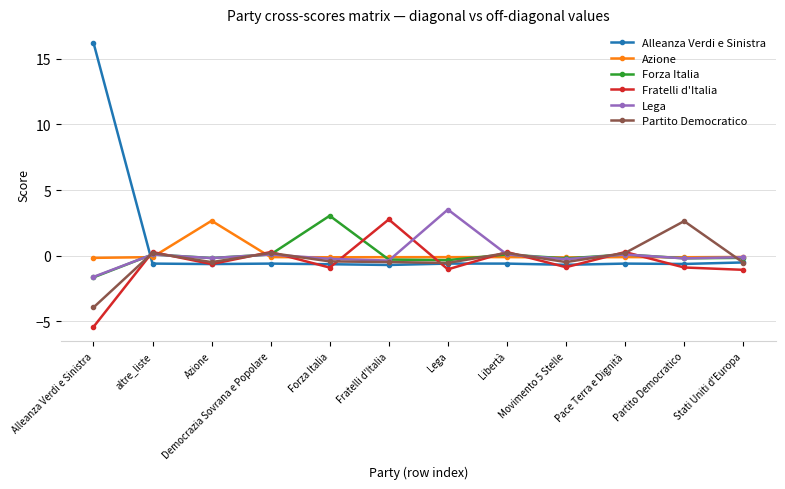

What is the difference between the maximum and minimum values in the Fratelli d'Italia series?

8.2